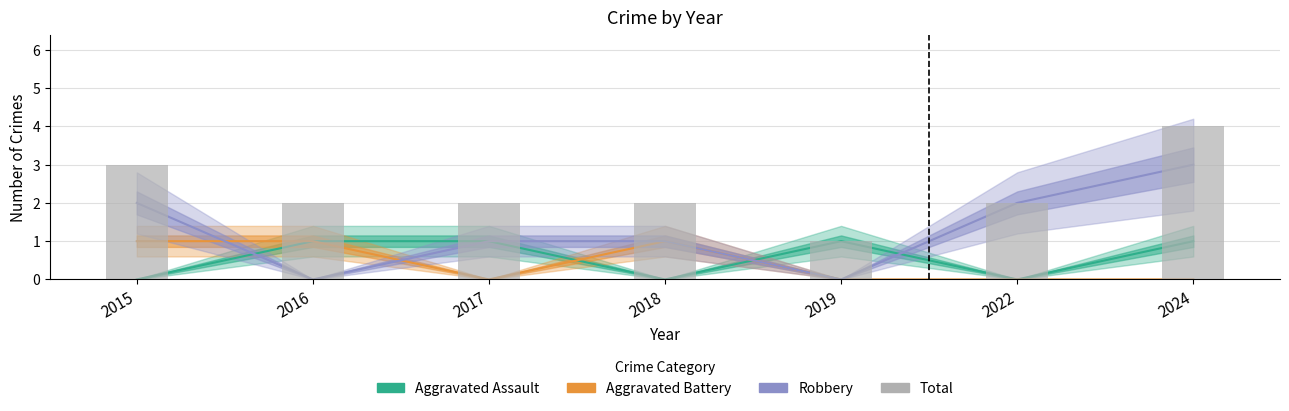

The value of Robbery at 2015 is 1. True or false?

False